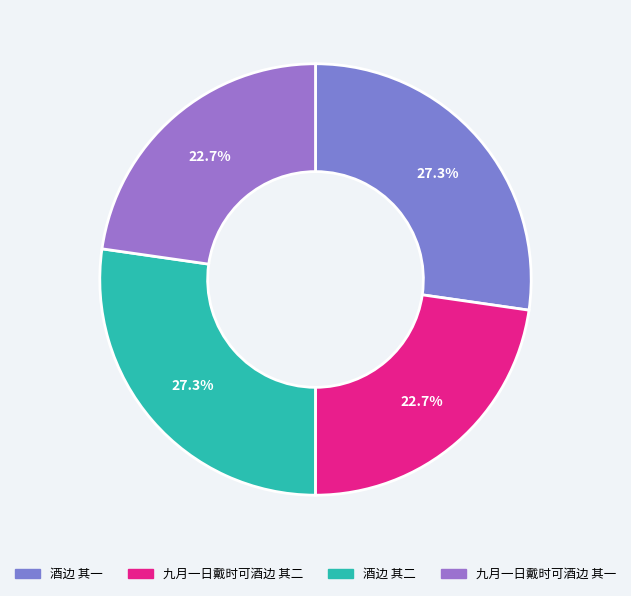

The 酒边 其二 slice represents 27% of the pie. True or false?

True